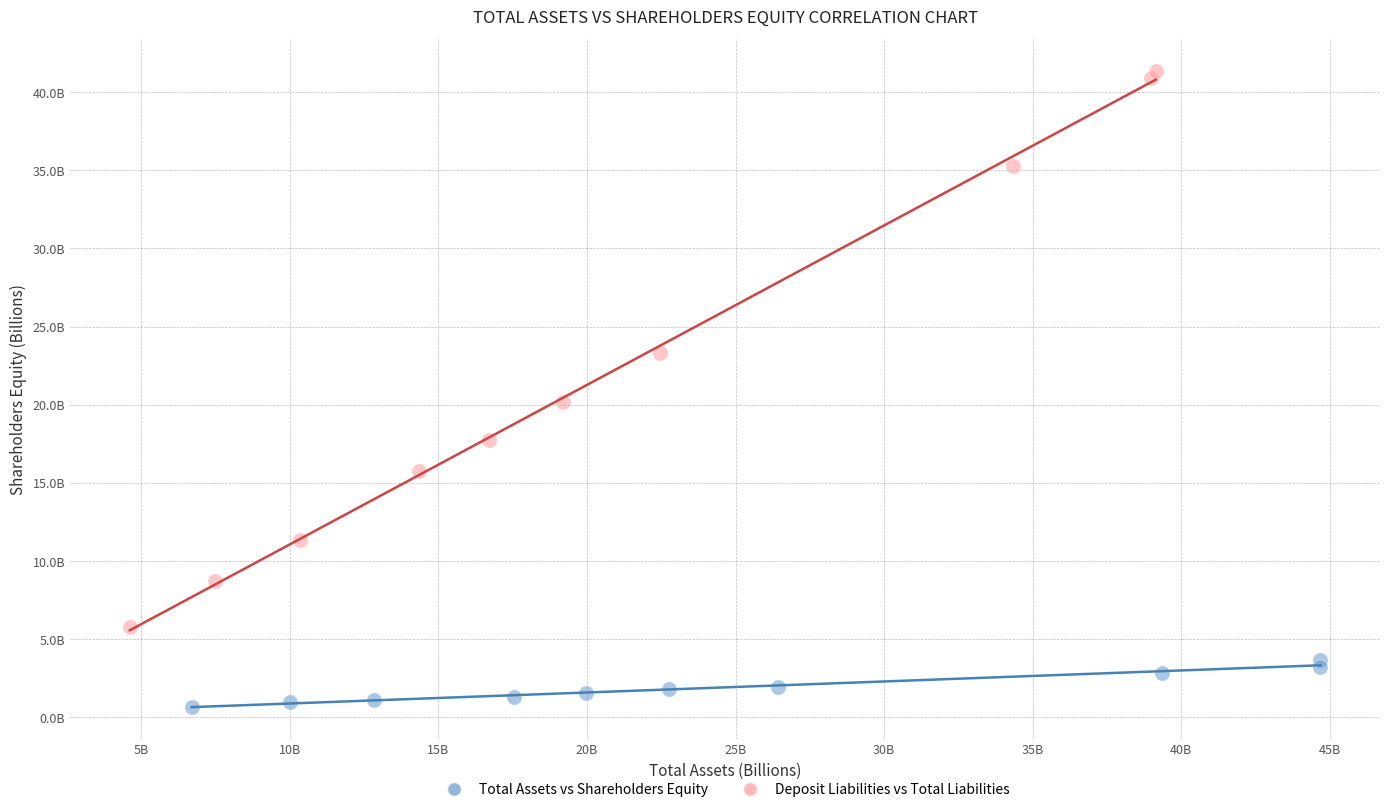

Which series contains the lowest Y value?

Total Assets vs Shareholders Equity